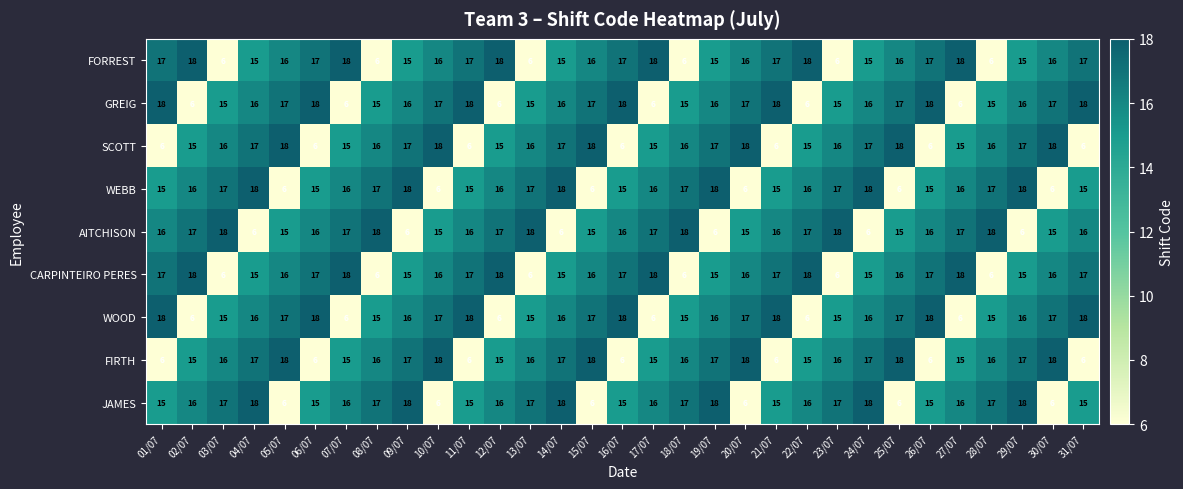

What is the difference between the second highest and minimum values in the JAMES series?

12